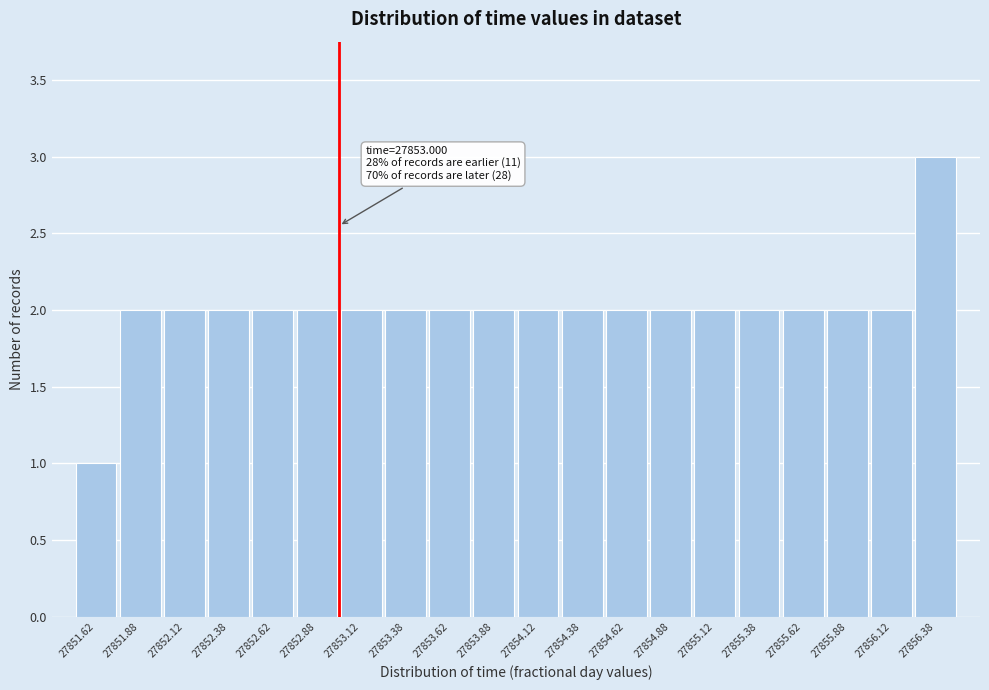

Which range on the x-axis has the tallest bar?

27856.25 to 27856.50